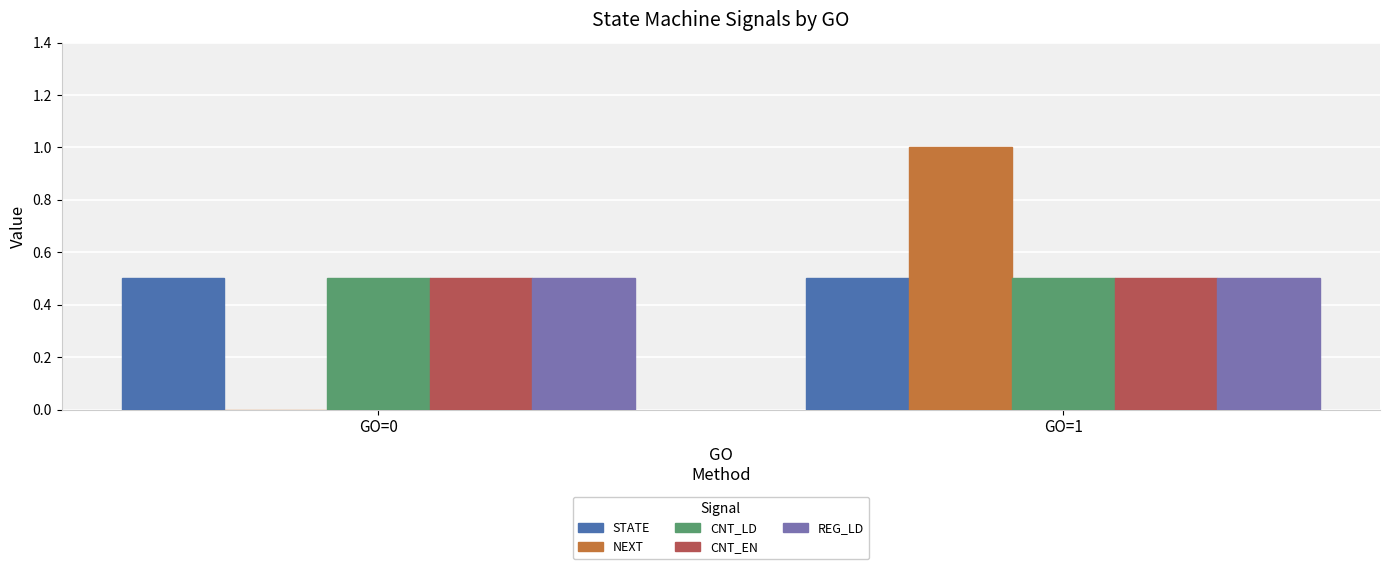

Between GO=0 and GO=1, which series saw the biggest shift?

NEXT